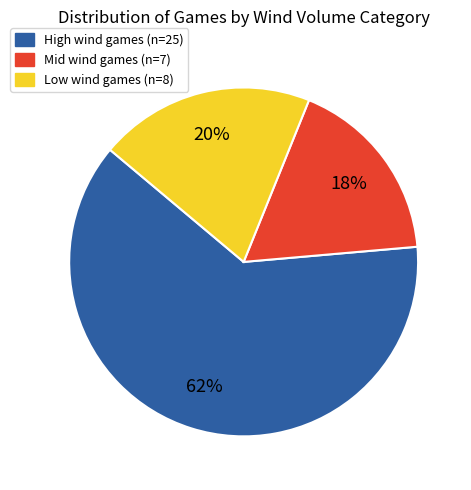

To the nearest percent, what is the combined percentage of Mid wind and Low wind?

38%